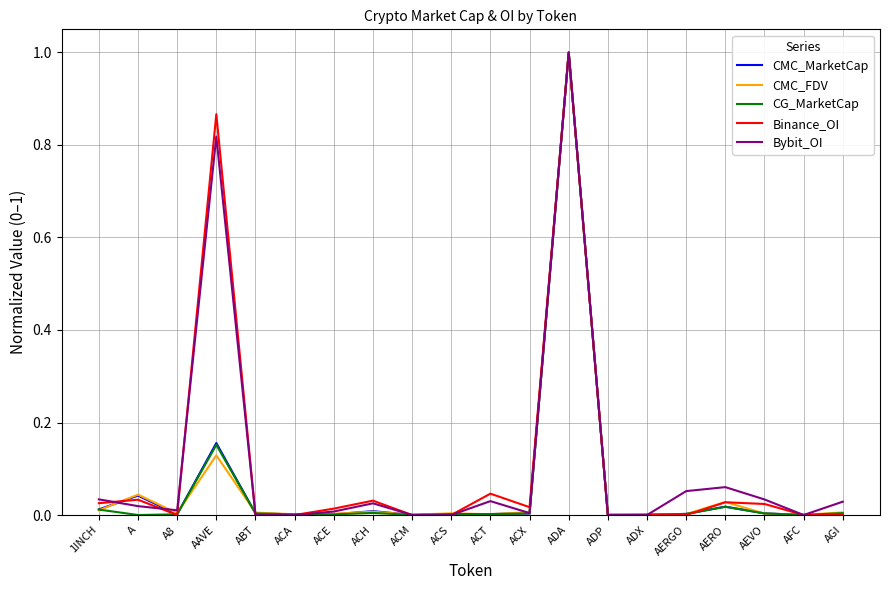

Which category has the highest value across all series?

ADA